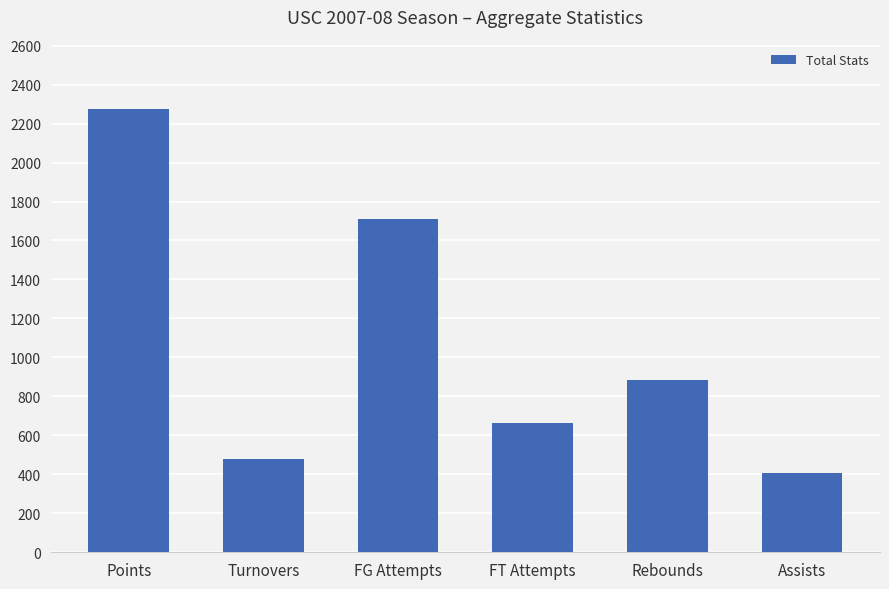

What is the label of the 1st bar from the left?

Points